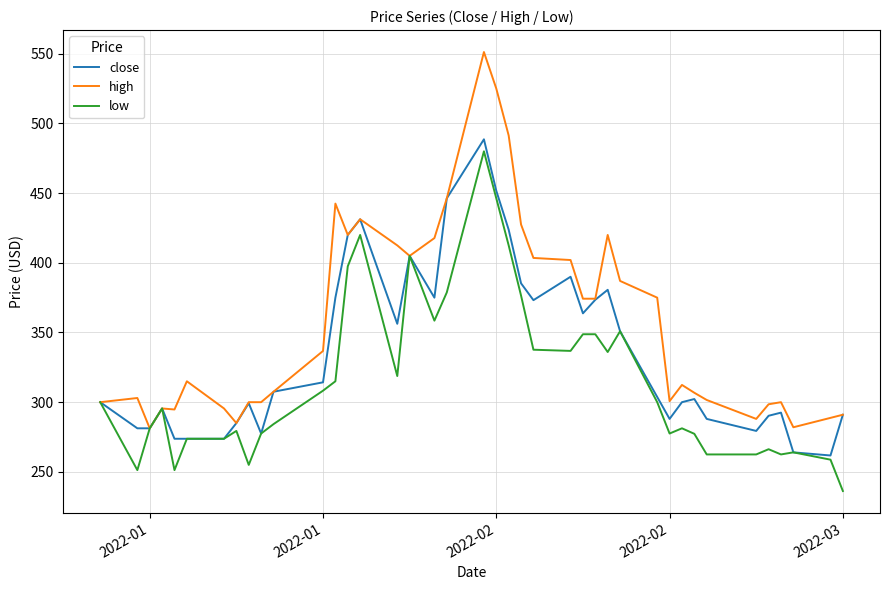

List the series in order of their overall mean, lowest first.

low, close, high